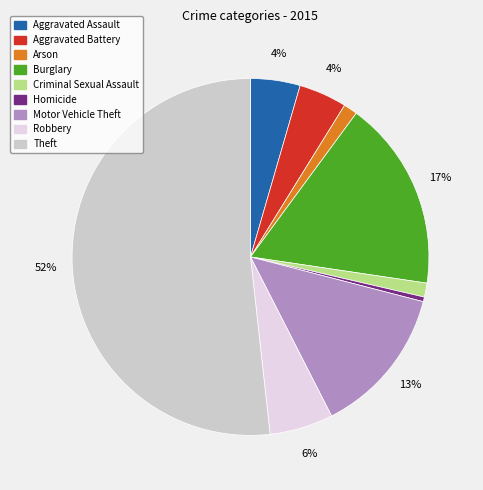

Which category has the biggest portion of the pie?

Theft